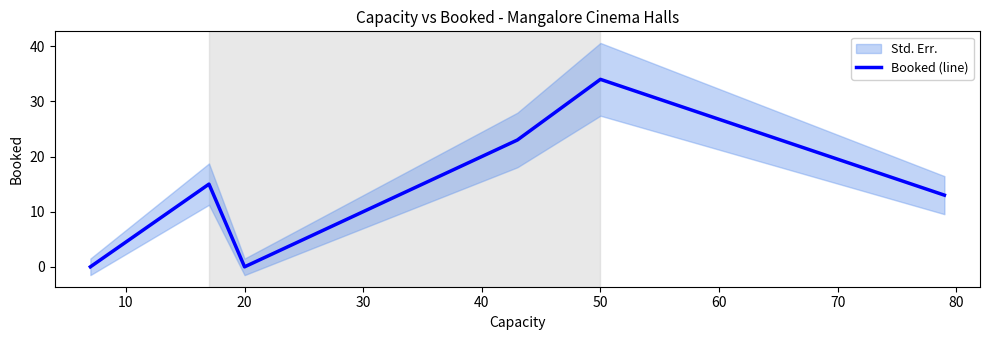

How many values are between 0 and 23?

5